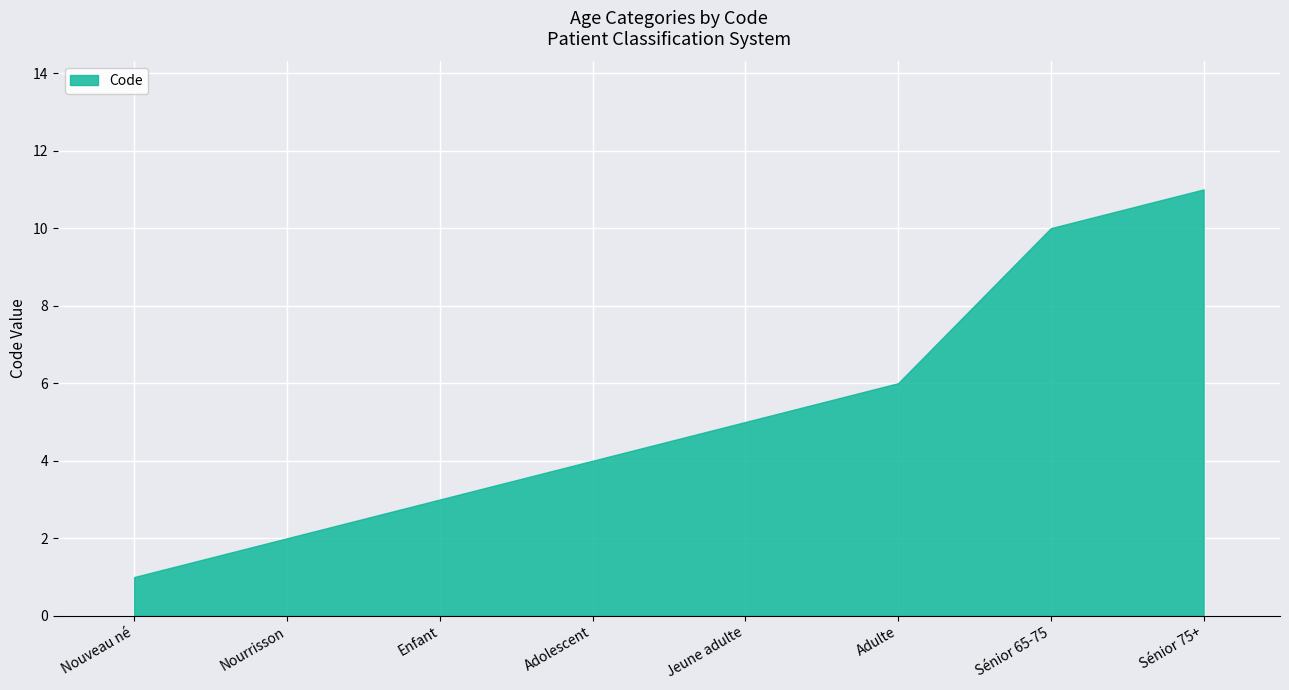

What is the label of the 7th point from the right?

Nourrisson